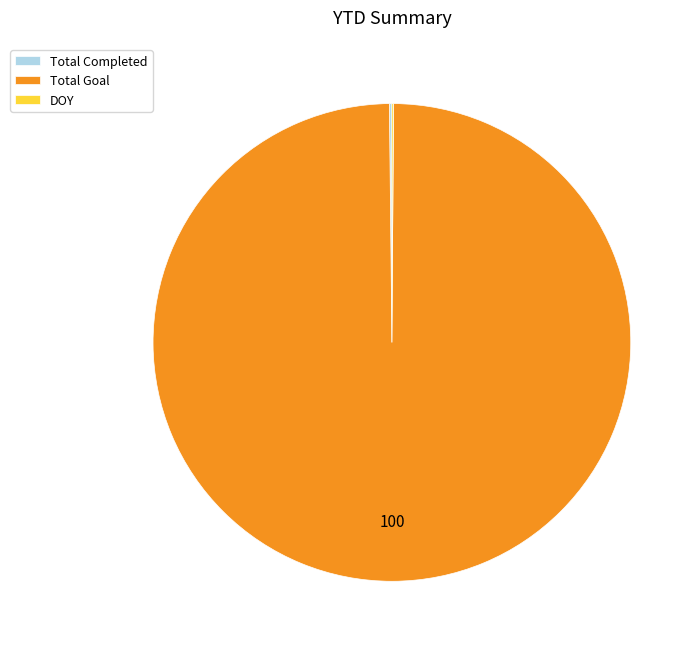

Is it true that Total Goal is 100% of the pie?

True